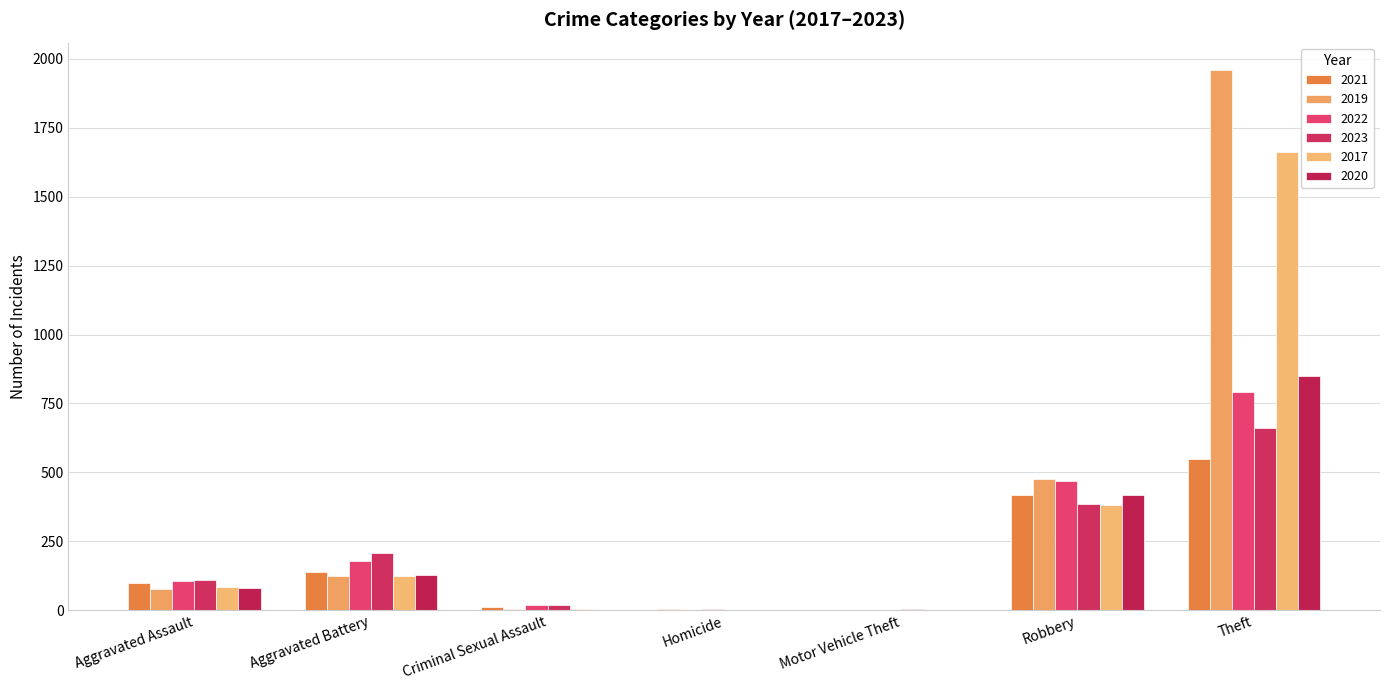

What is the maximum value for 2021?

549